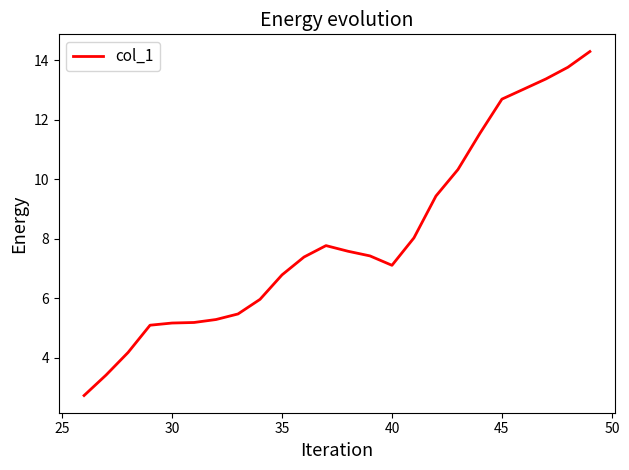

What is the minimum value shown in the chart?

2.7